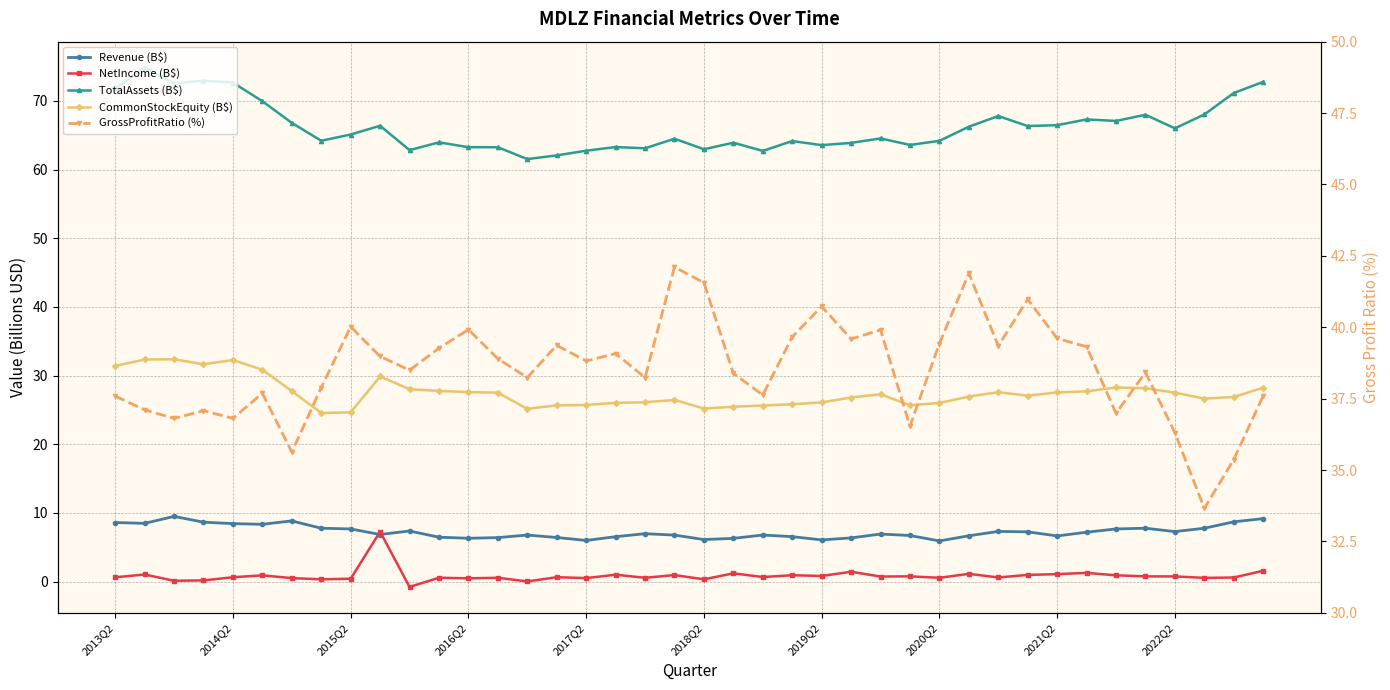

The TotalAssets (B$) series shows 31.4 at 19. True or false?

False